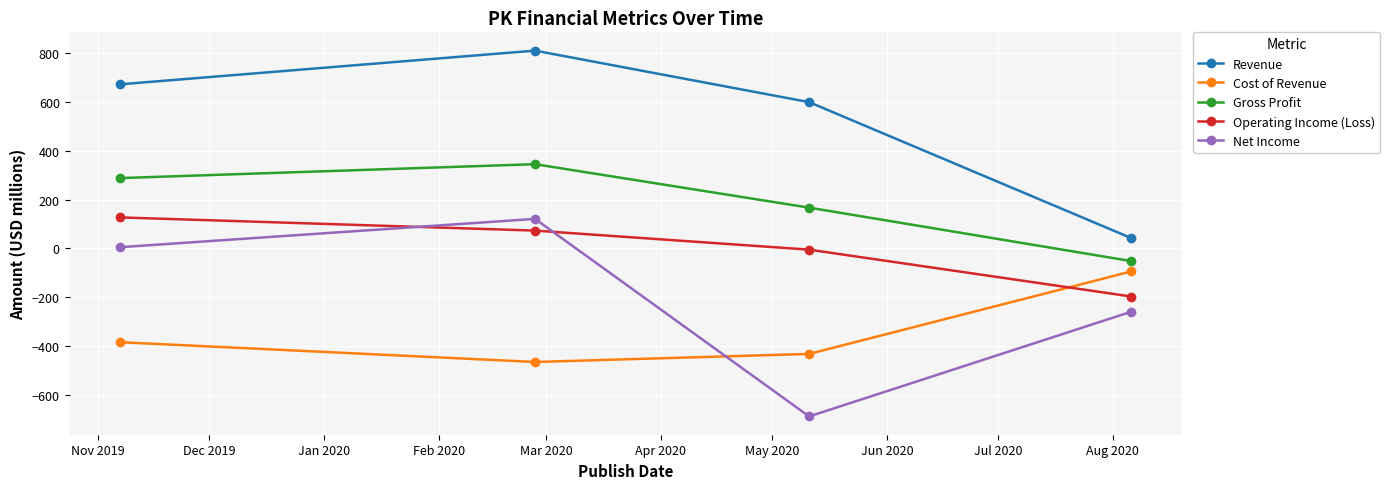

At how many categories does at least one series exceed 375?

3